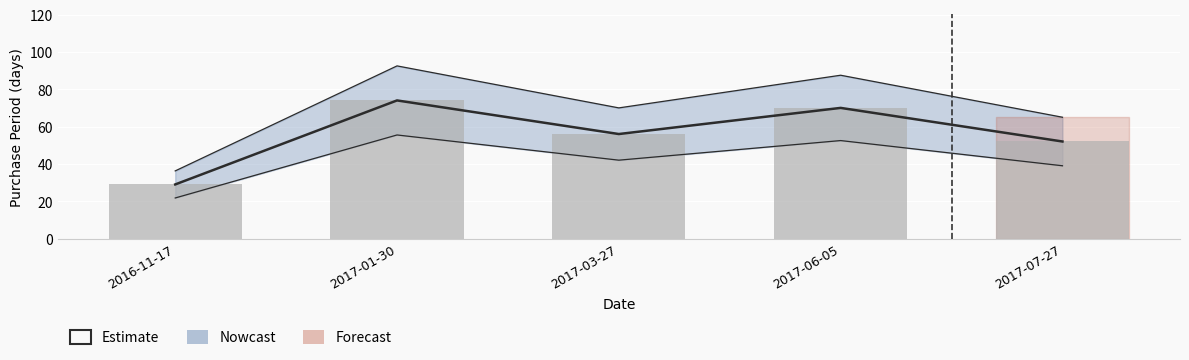

What is the label of the 3rd bar from the left?

2017-03-27